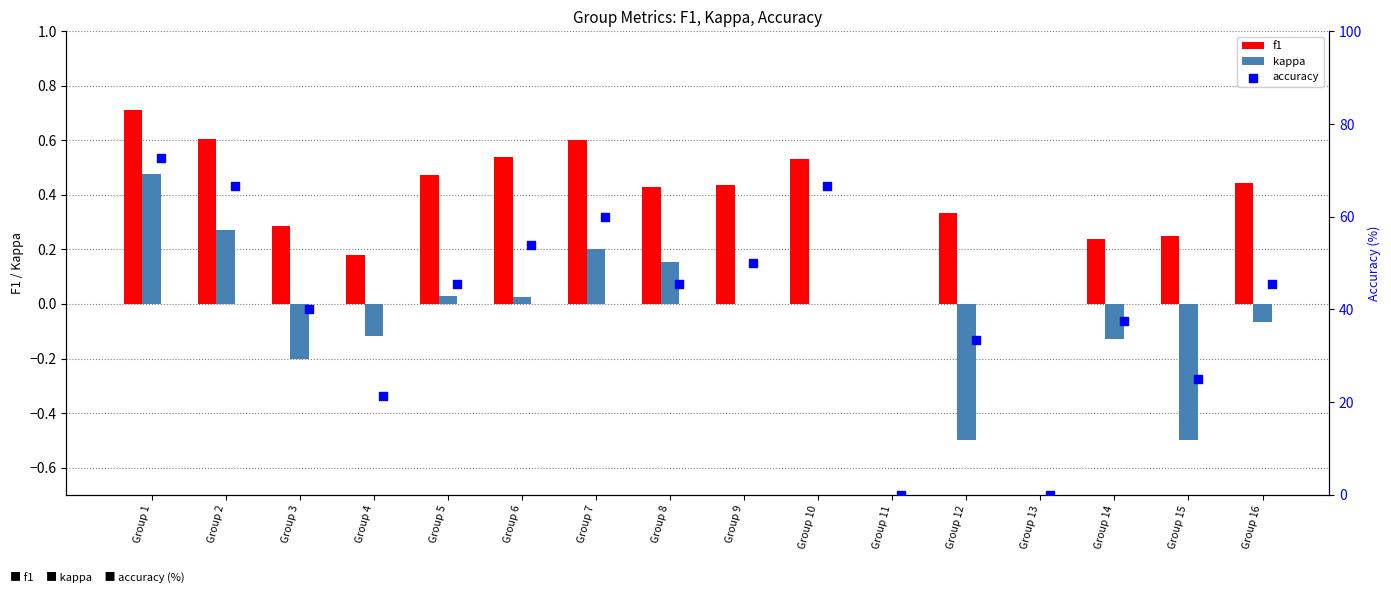

Is the value of kappa at Group 14 greater than the value of f1 at Group 3?

No